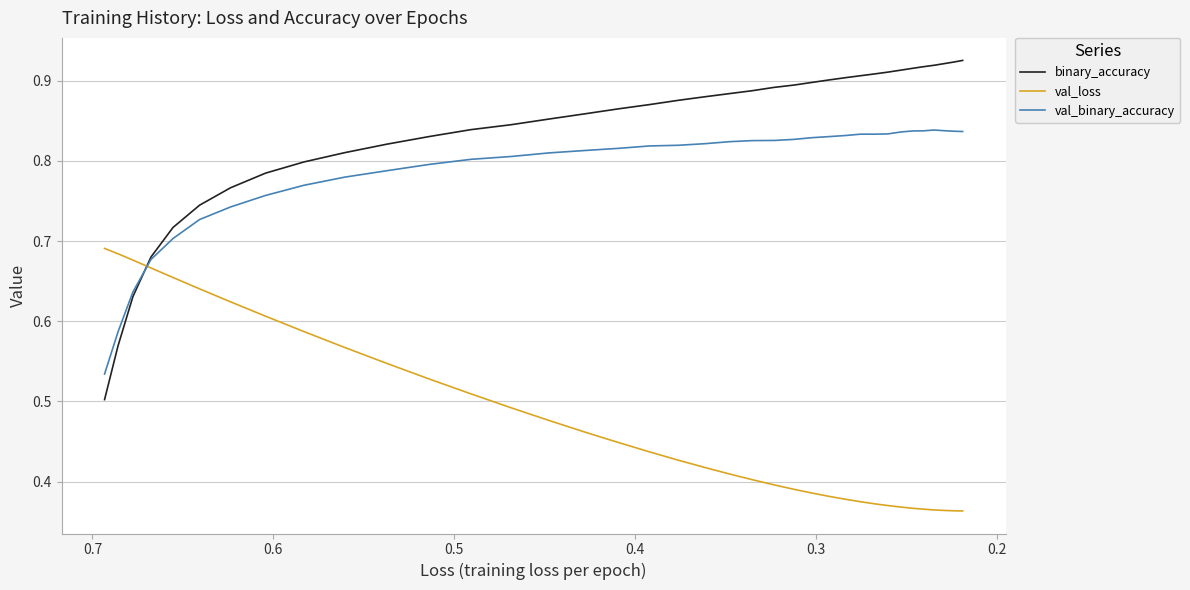

What are all the series names shown in the legend?

binary_accuracy, val_loss, val_binary_accuracy